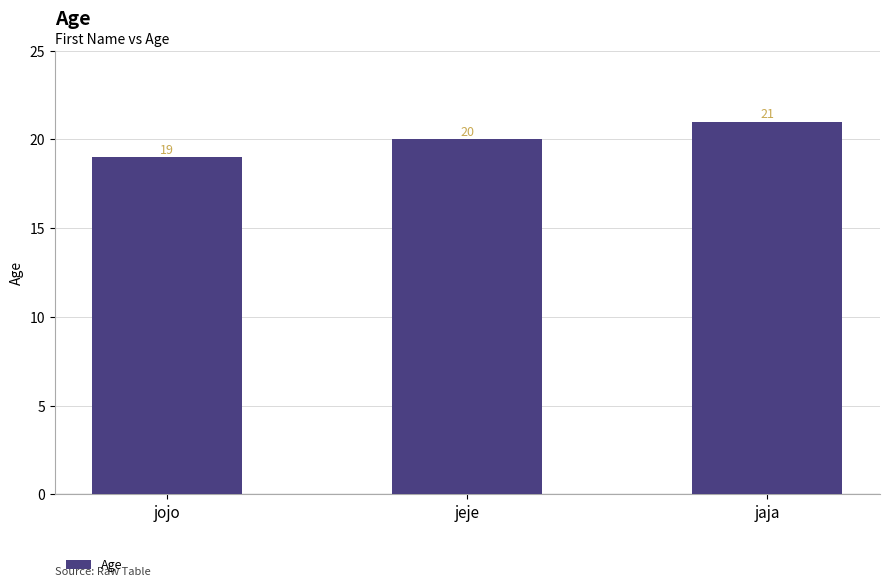

What position from the right is jeje?

2